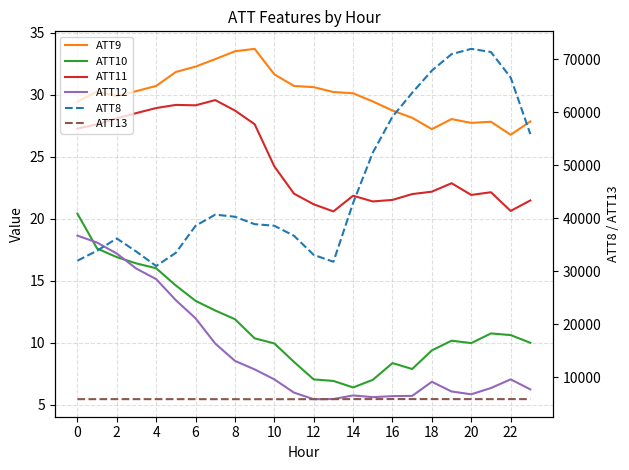

Is this an area chart (filled region under the line)?

No